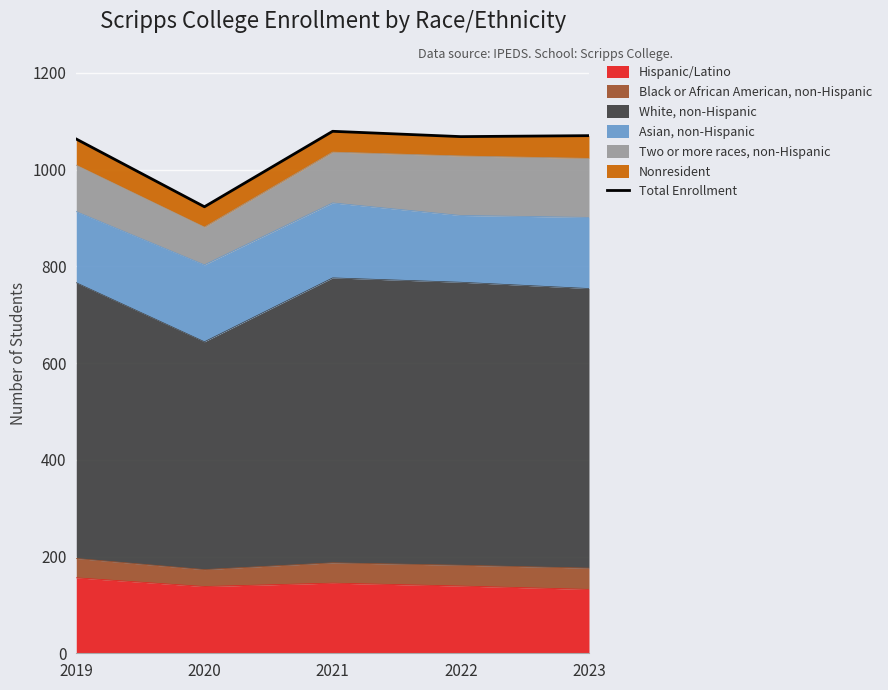

Which has a higher value, 2021 or 2019?

2021